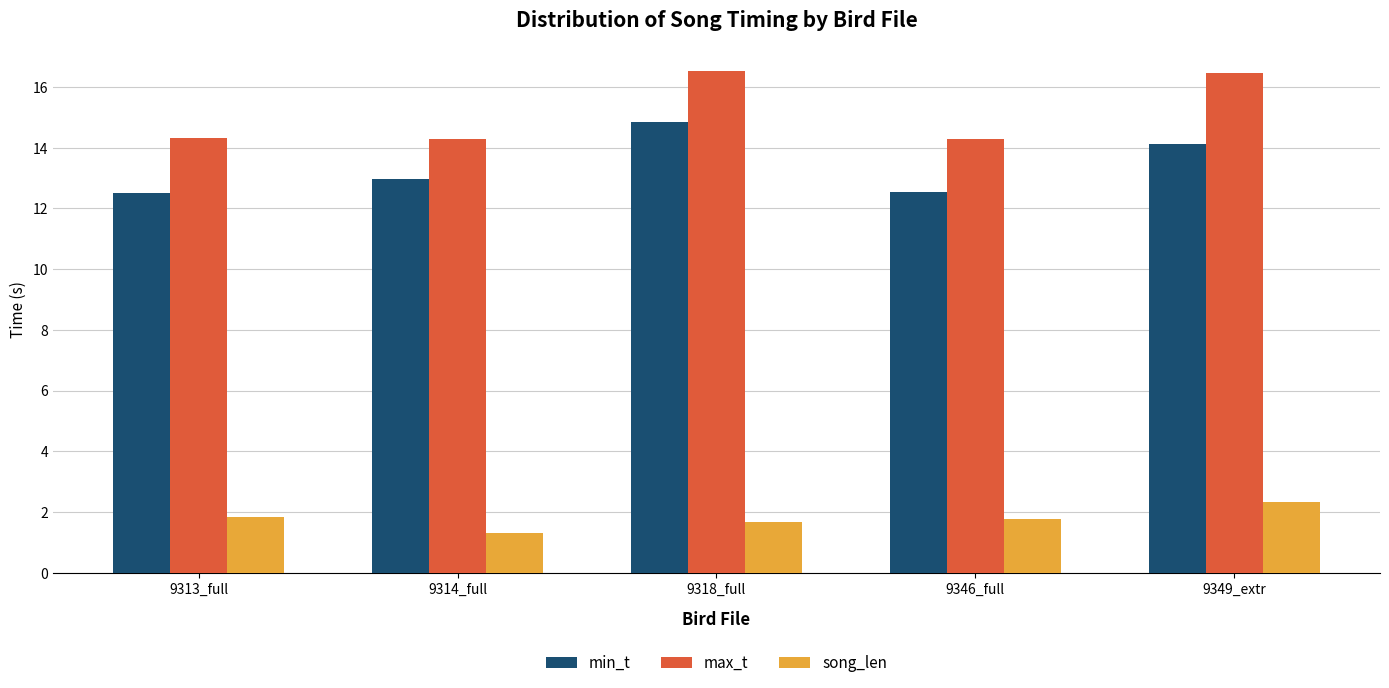

What position from the right is 9318_full?

3